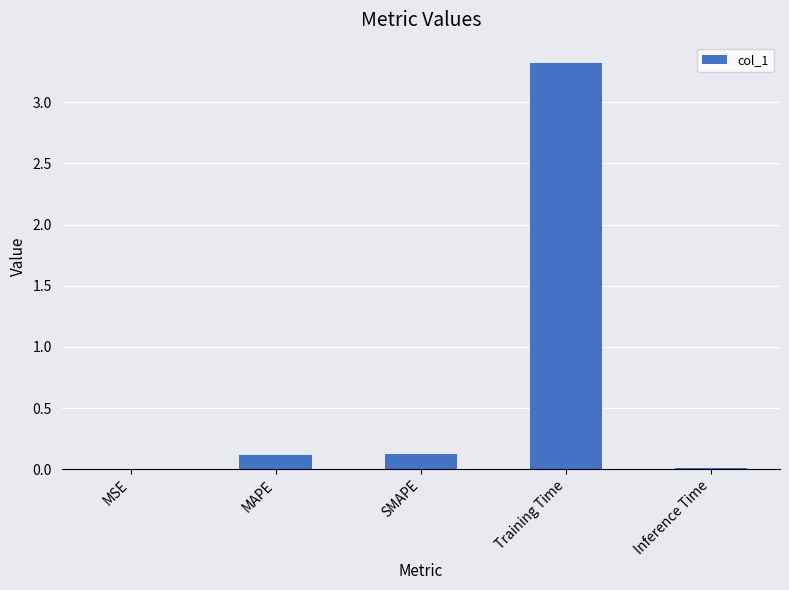

What is the greatest value displayed?

3.3